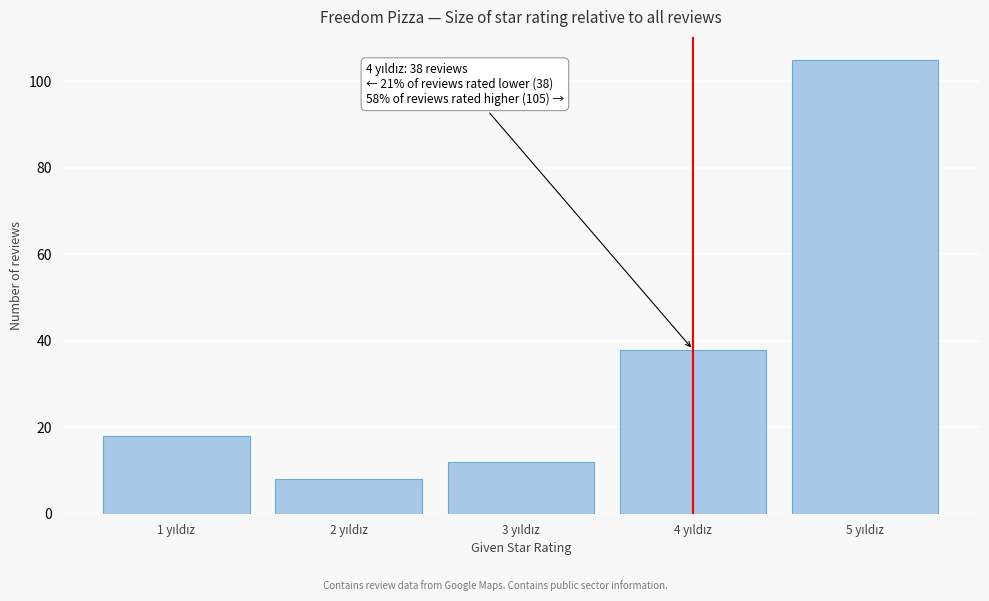

Reading right to left, list all the values displayed in this chart.

105	38	12	8	18